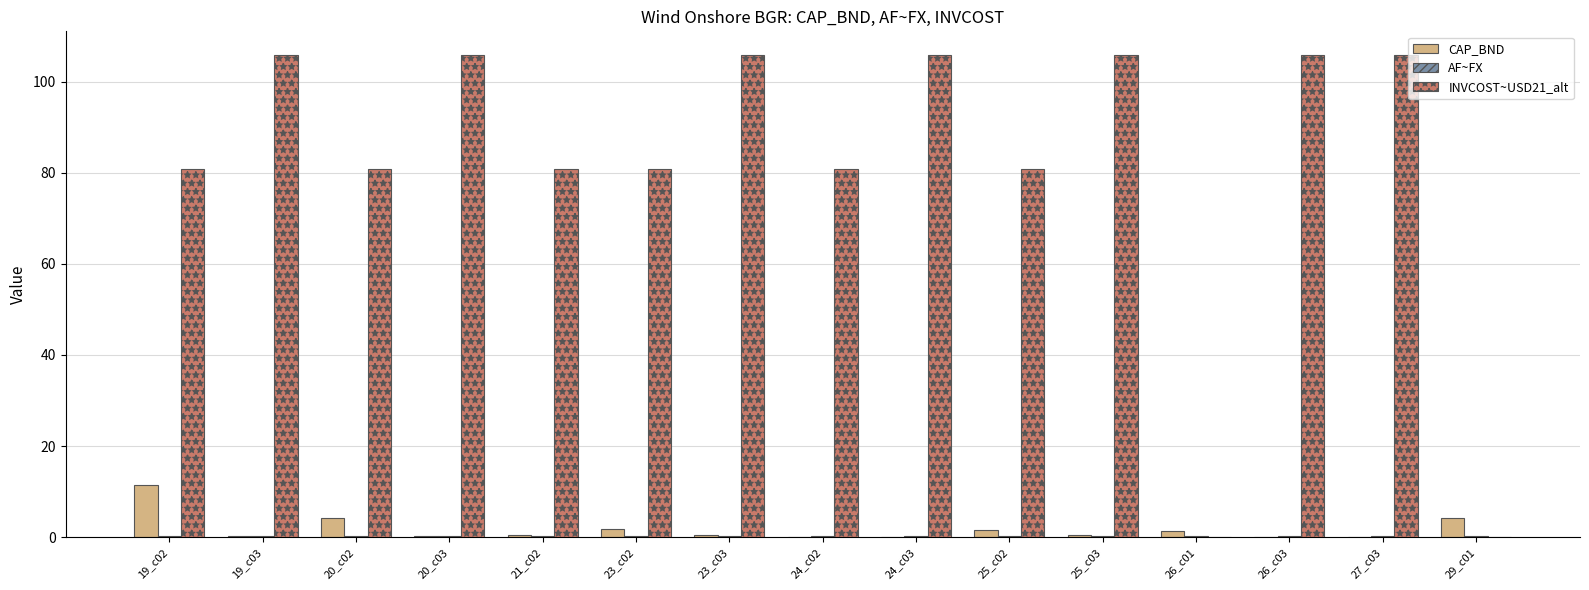

Which series has the largest total across all categories?

INVCOST~USD21_alt